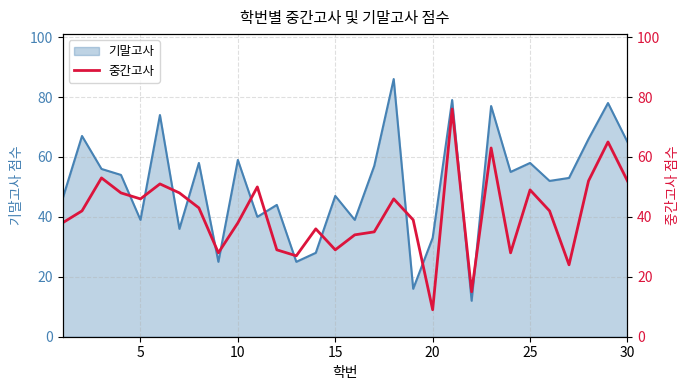

Reading left to right, what are all the values shown in this chart?

38	42	53	48	46	51	48	43	28	38	50	29	27	36	29	34	35	46	39	9	76	15	63	28	49	42	24	52	65	52